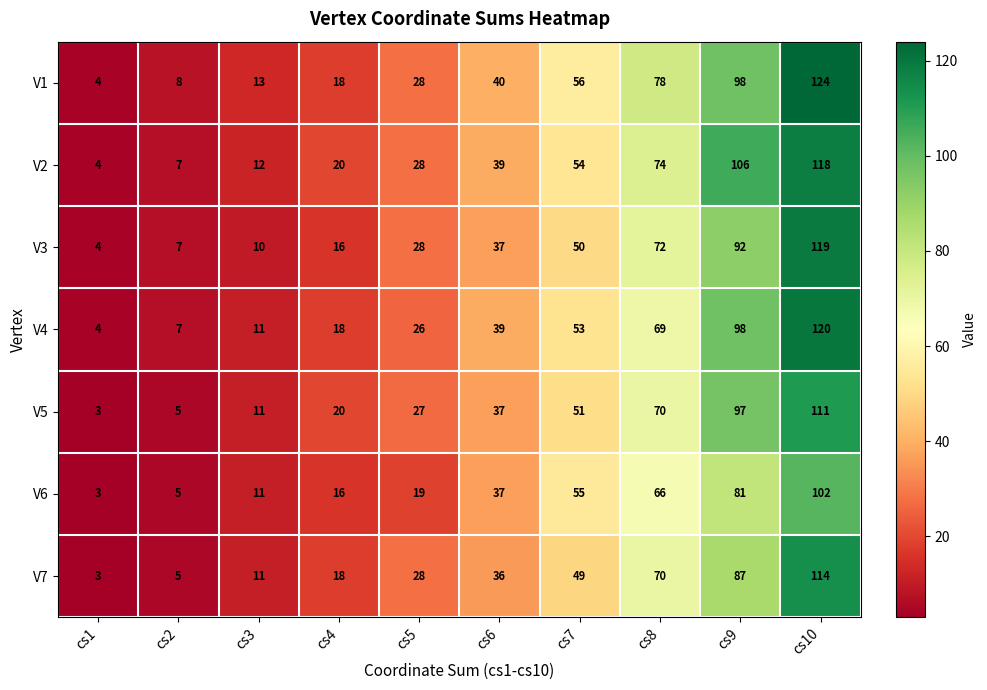

How many distinct data groups are displayed?

7